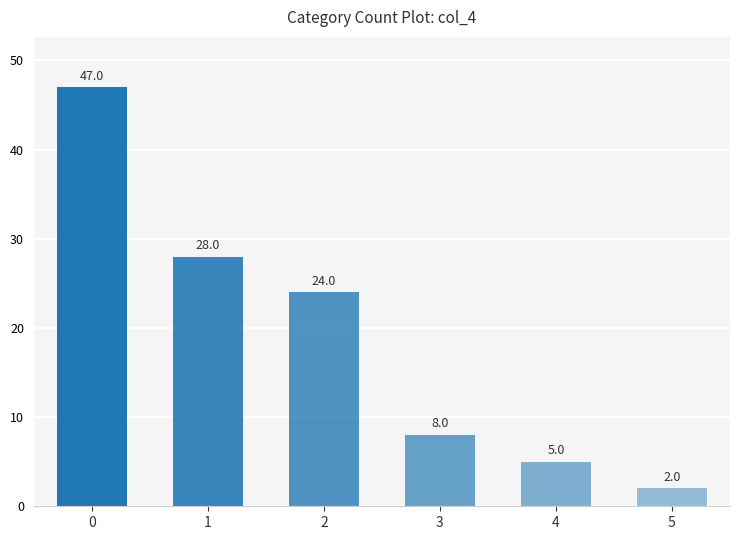

What is the ratio of the value at 0 to the value at 2?

2.0